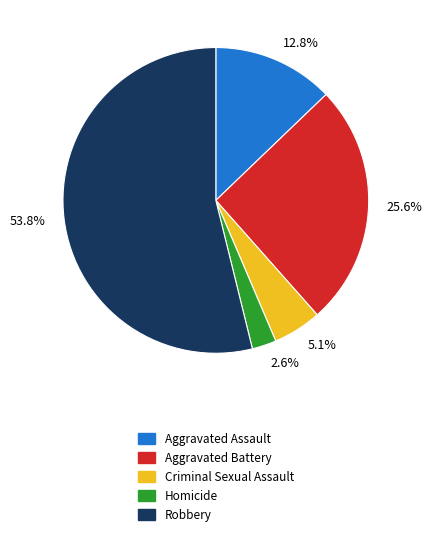

What is the ratio of the value at Criminal Sexual Assault to the value at Homicide?

2.0